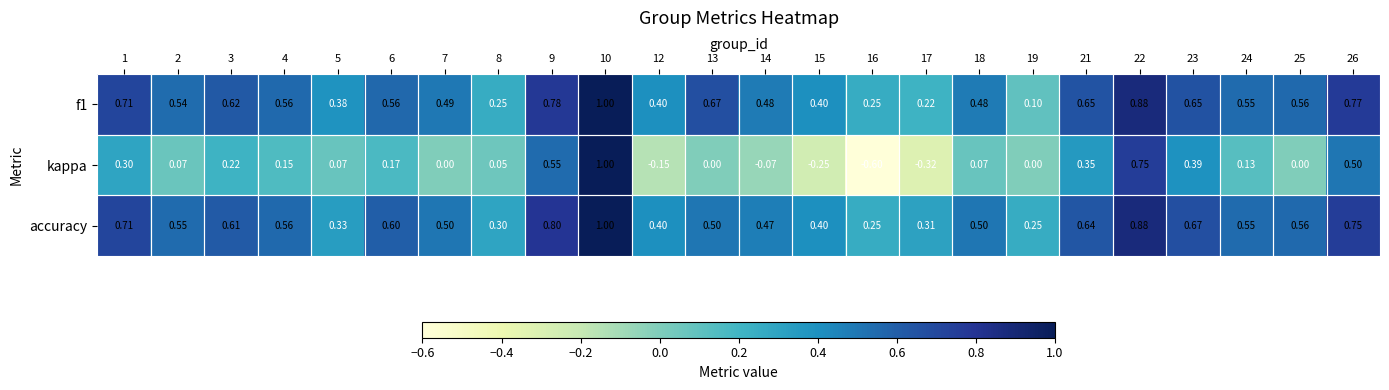

Which series has the widest spread of values?

kappa